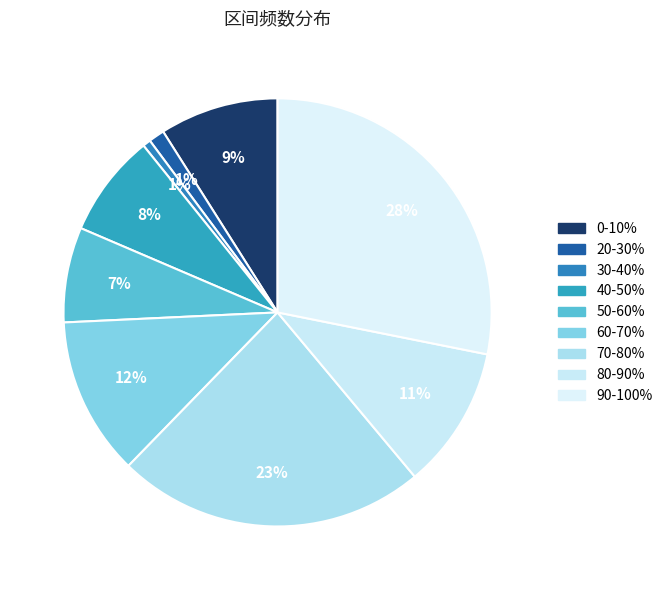

How many slices are in this pie chart?

9